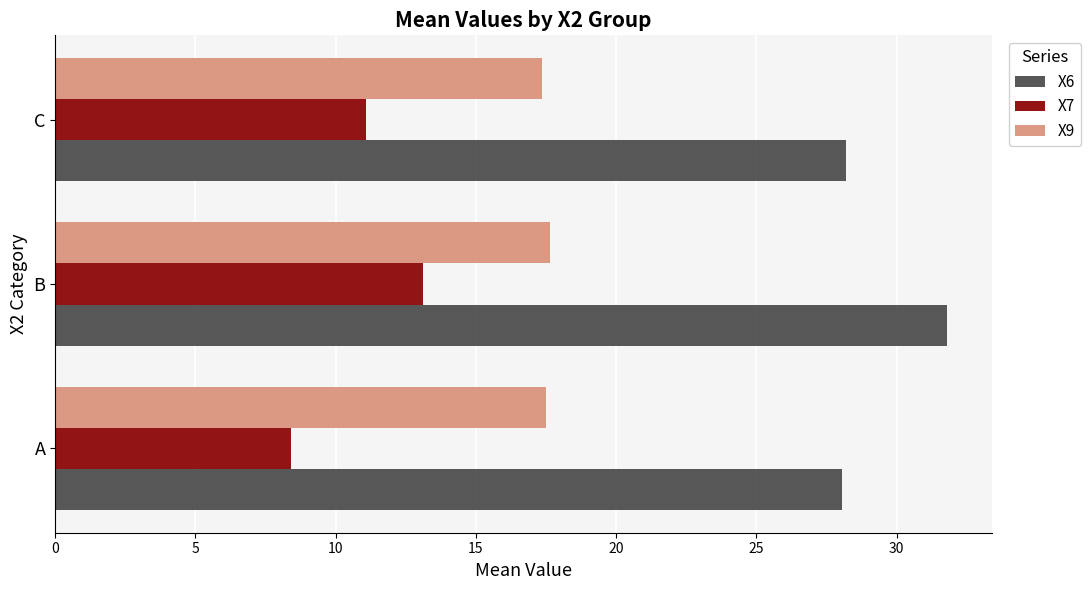

Which series has the largest total across all categories?

X6